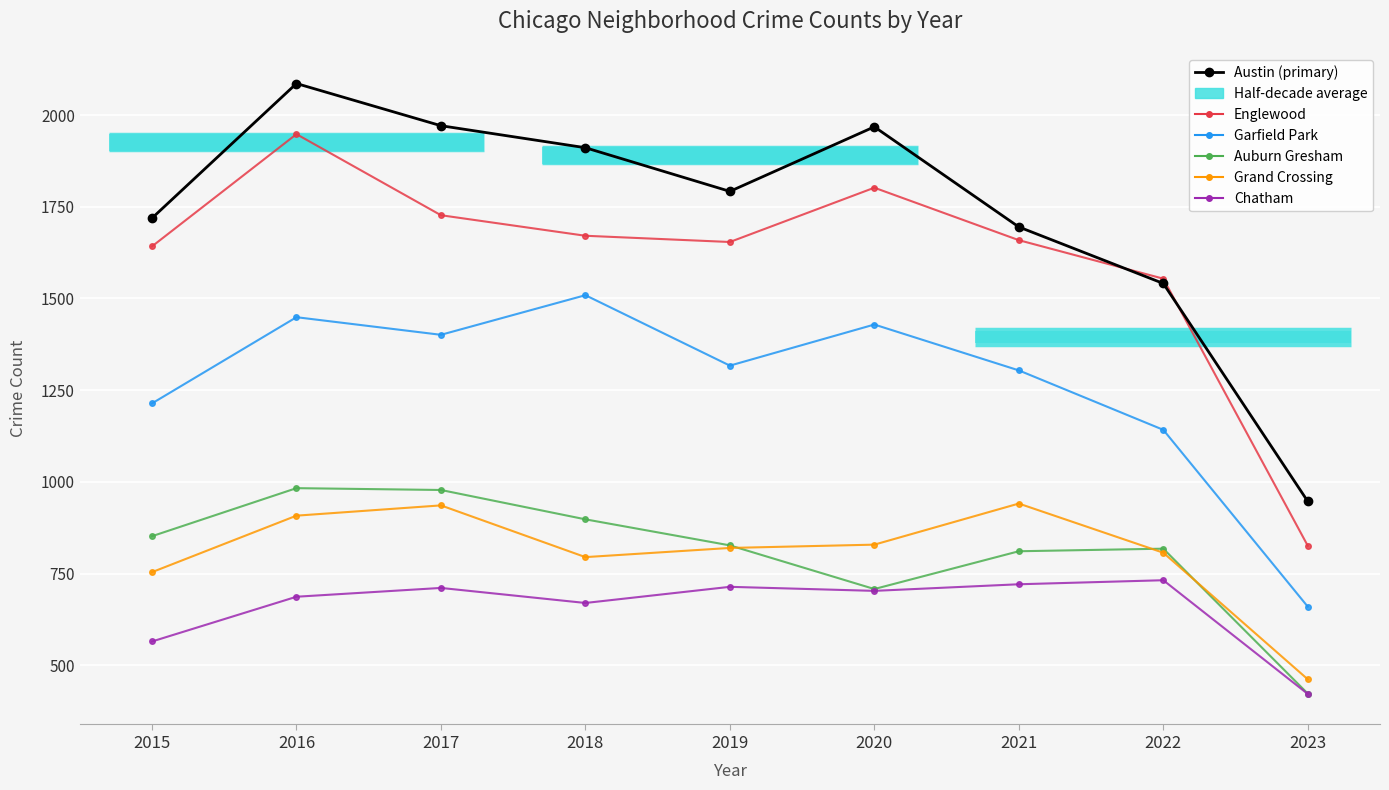

What is the approximate value of Grand Crossing at 2023?

462